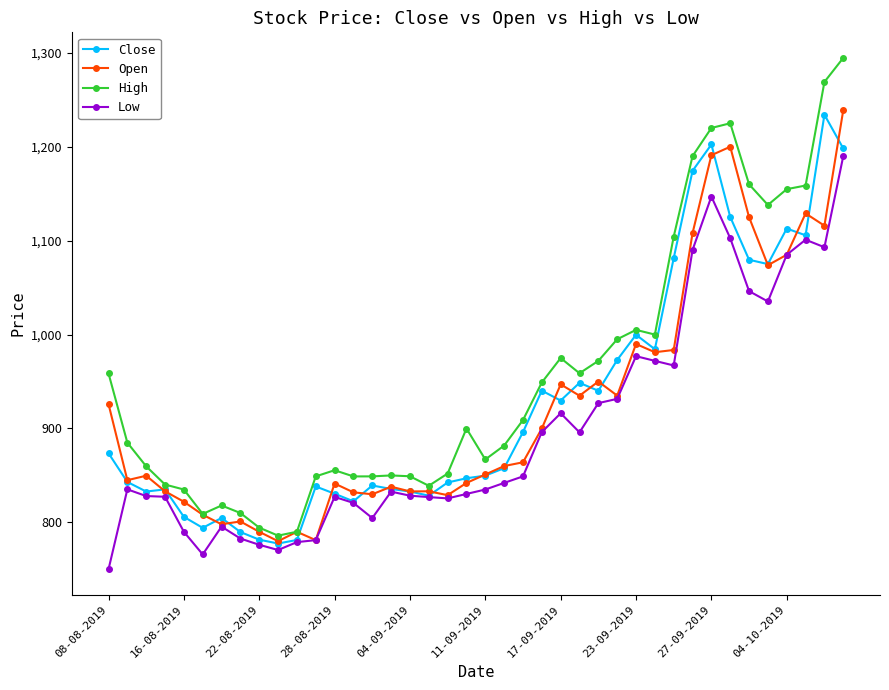

What is the highest value of the Close series?

1234.1